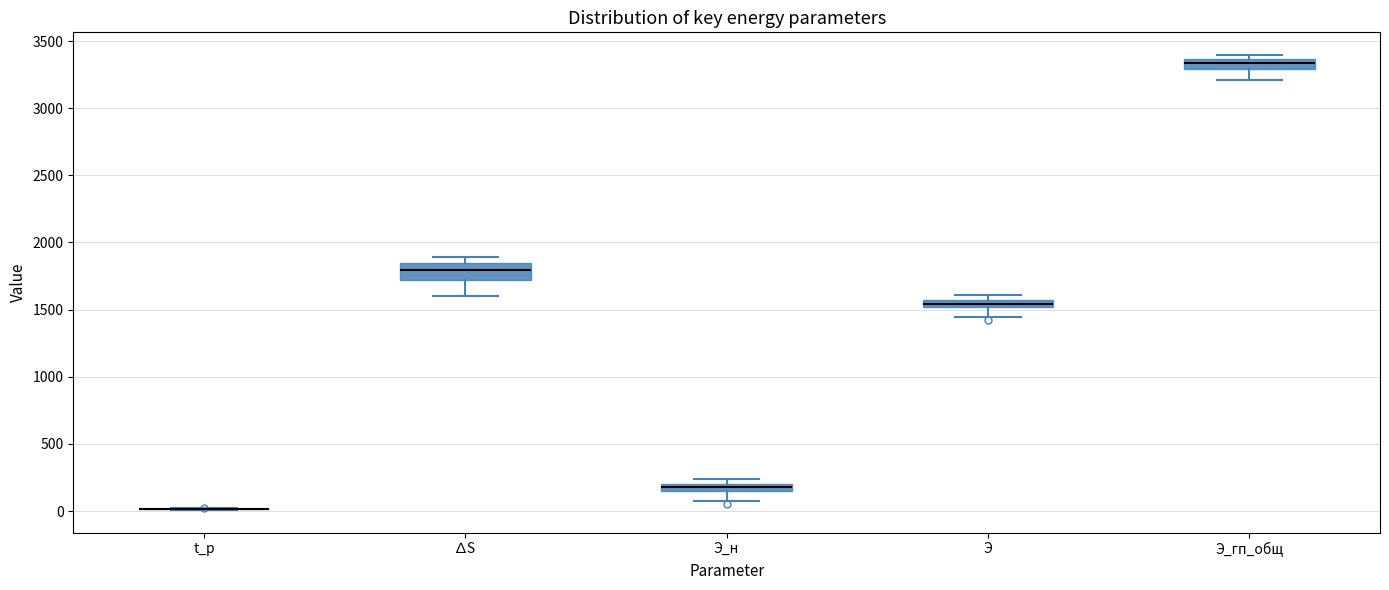

Where is the upper edge of the box for Э_гп_общ on the y-axis? The values are not printed on the chart, so give them approximately, as read against the axis.

3350